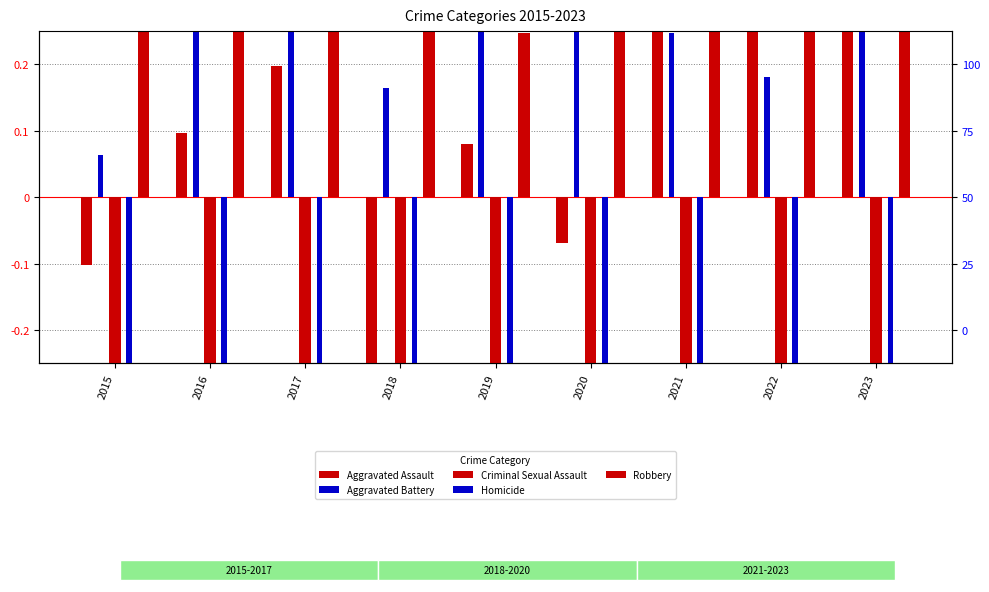

What is the value of the Aggravated Assault bar at the 9th from the left?

0.8